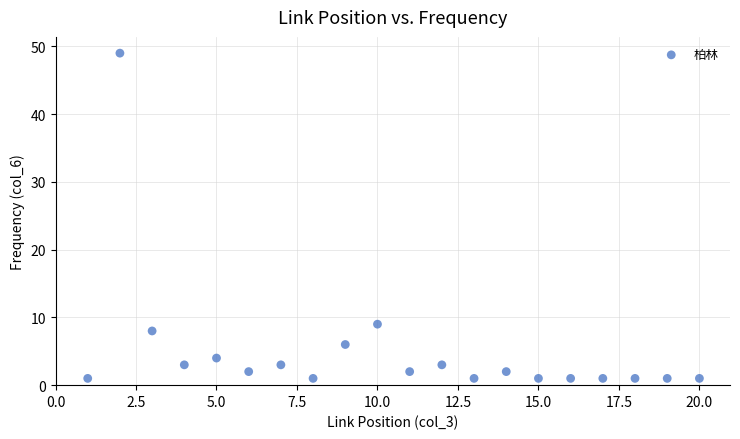

What is the range of Y values (max minus min)?

48